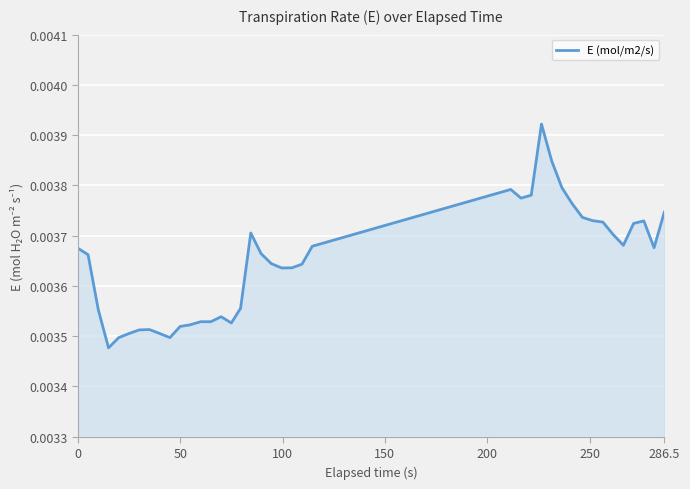

How many values are between 0 and 1?

40